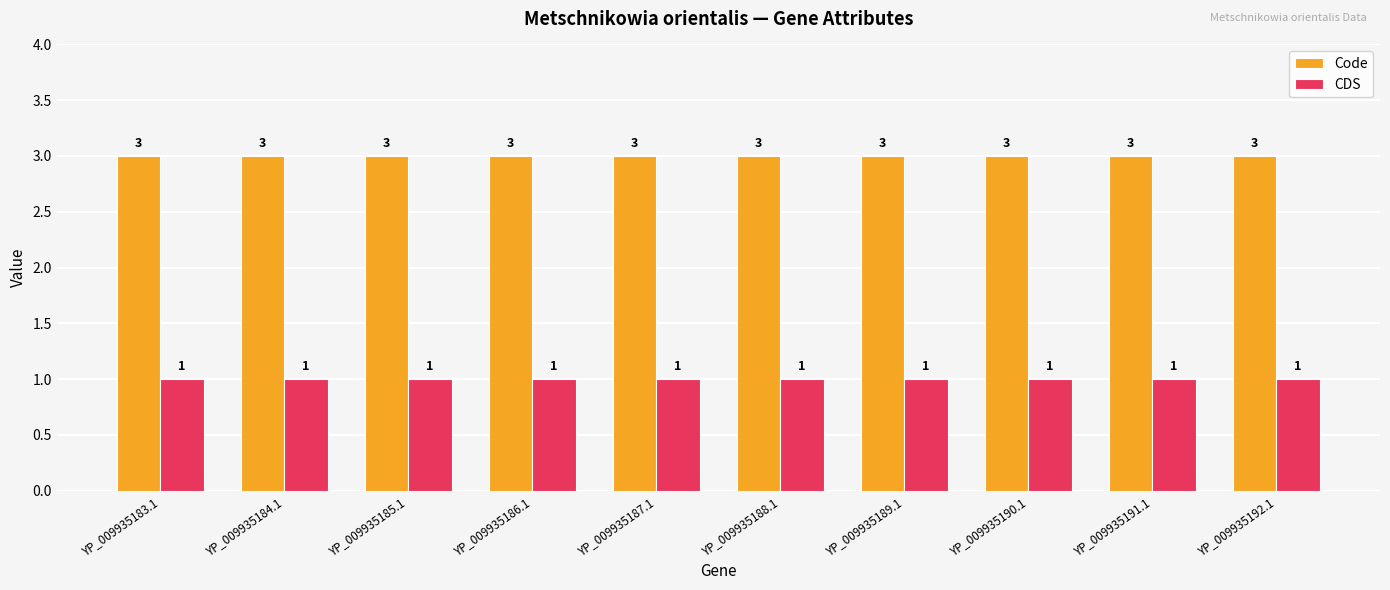

How many bars are there in each group?

2